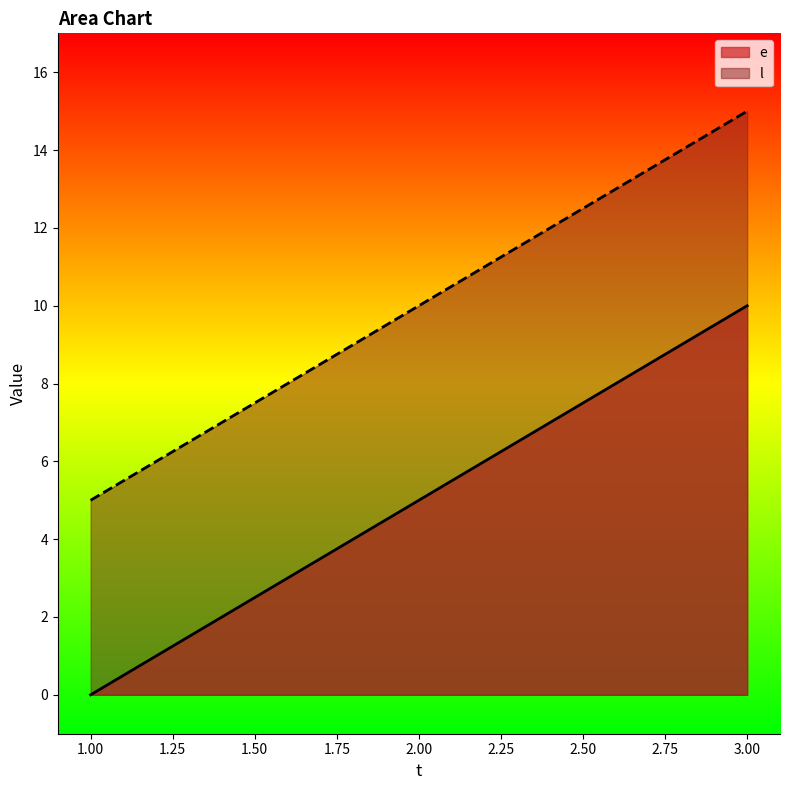

How many values in the l series exceed 10?

1